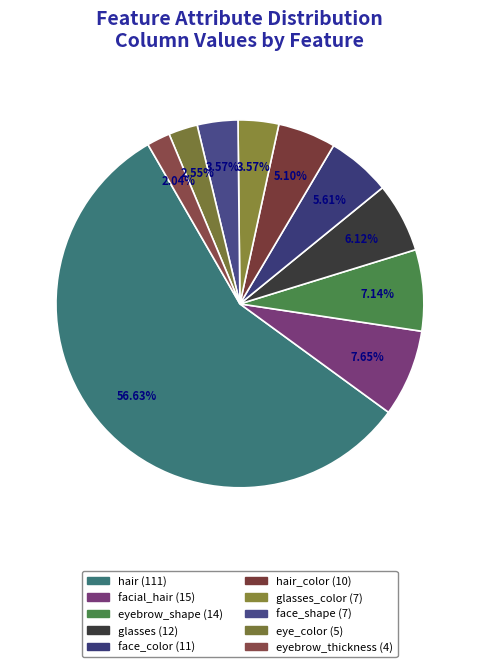

Which slice represents more than half of the pie?

hair